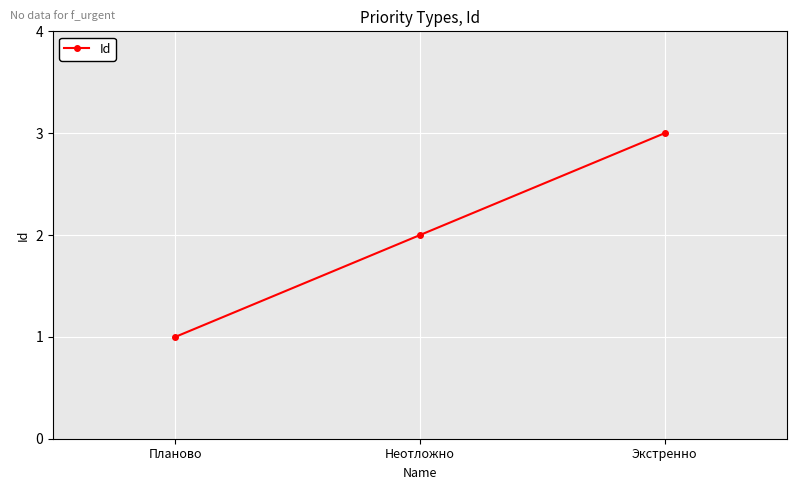

The chart shows a value of 2 at Неотложно. True or false?

True